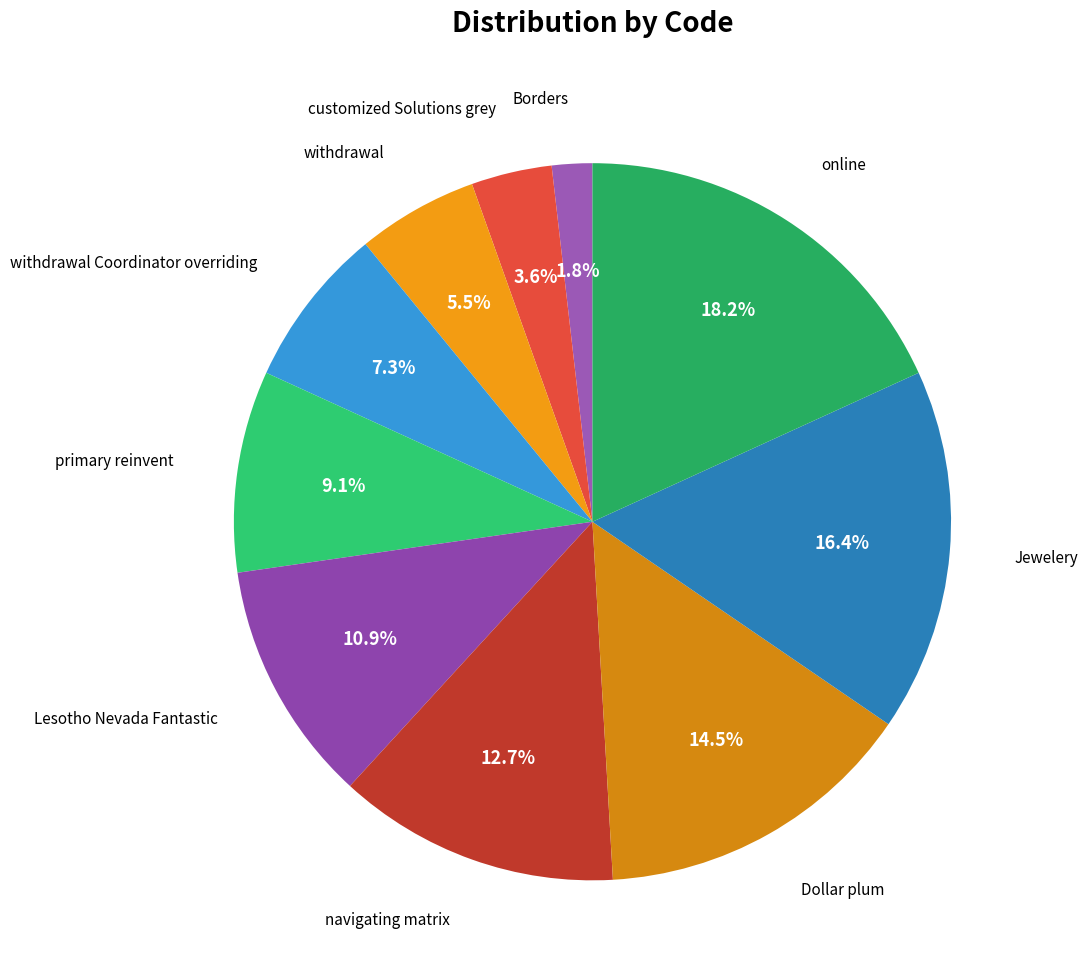

Is there a majority slice in this chart?

No